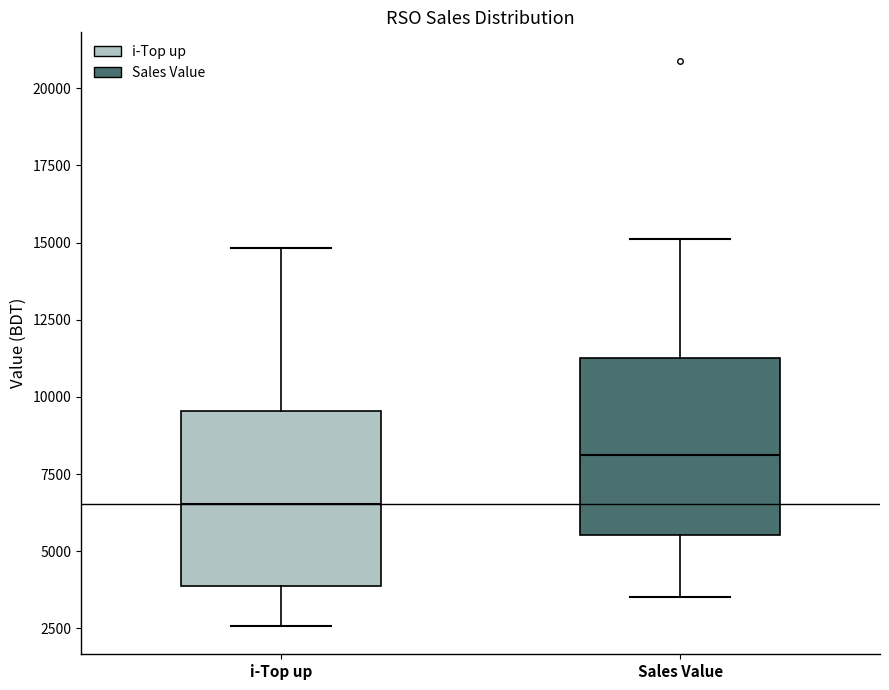

Reading left to right, read every box against the y-axis: the position of its median line, the range the box covers, and the ends of its whiskers. The values are not printed on the chart, so give them approximately, as read against the axis.

i-Top up: median 6500, box 4000 to 9500, whiskers 2500 to 15000
Sales Value: median 8000, box 5500 to 11000, whiskers 3500 to 15000